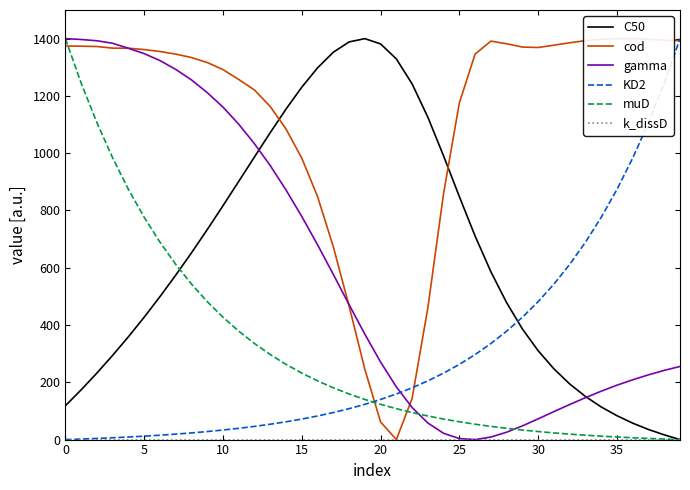

What is the label of the 29th point from the left?

28